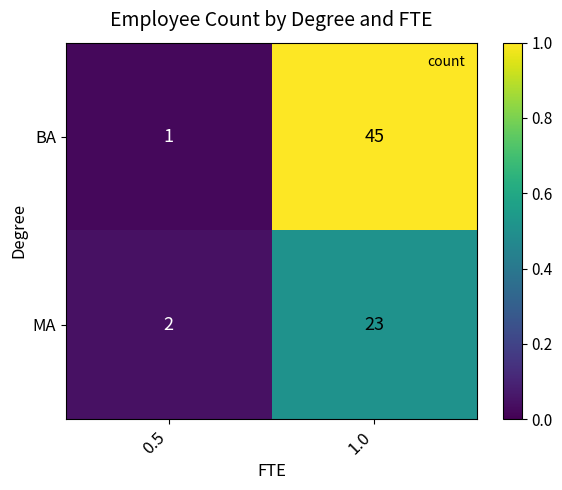

What is the sum of the MA values at 0.5 and 1.0?

25